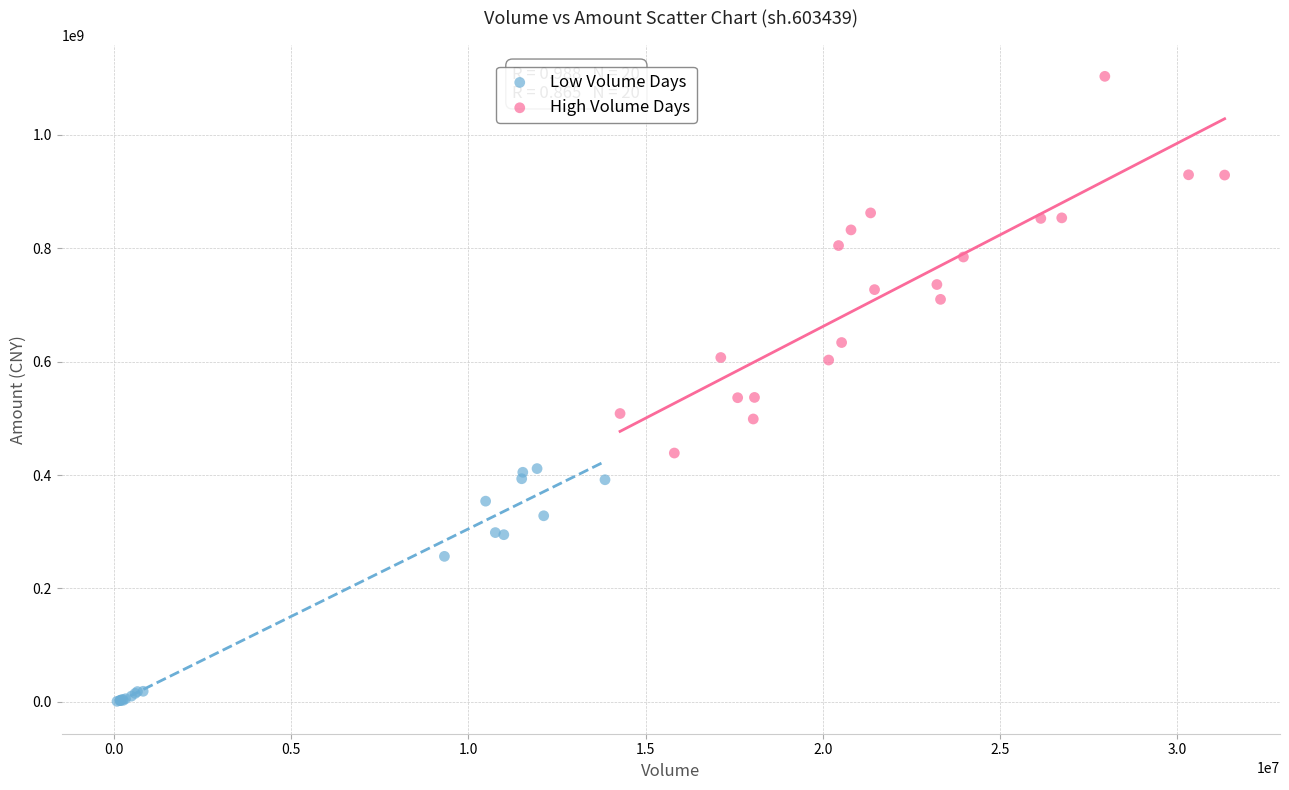

What are all the series names shown in the legend?

Low Volume Days, High Volume Days